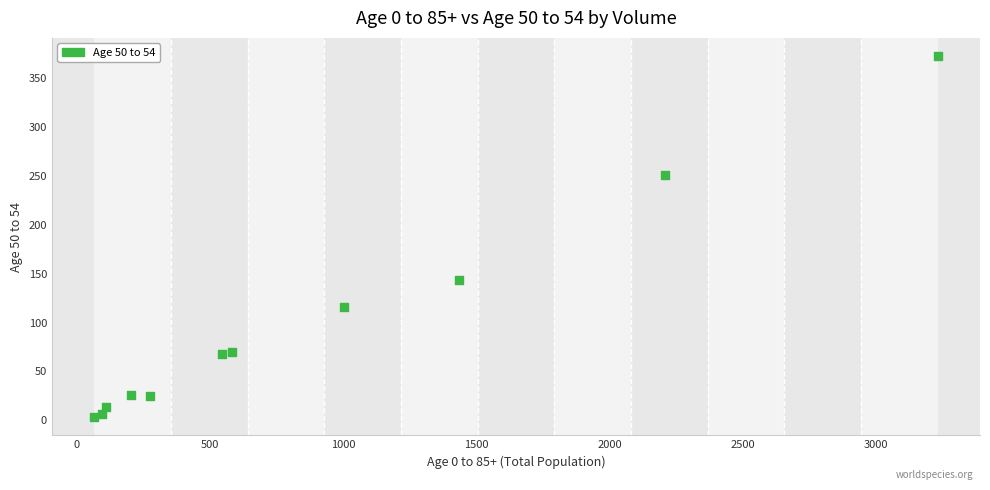

What Y value in the scatter plot is closest to 188?

144